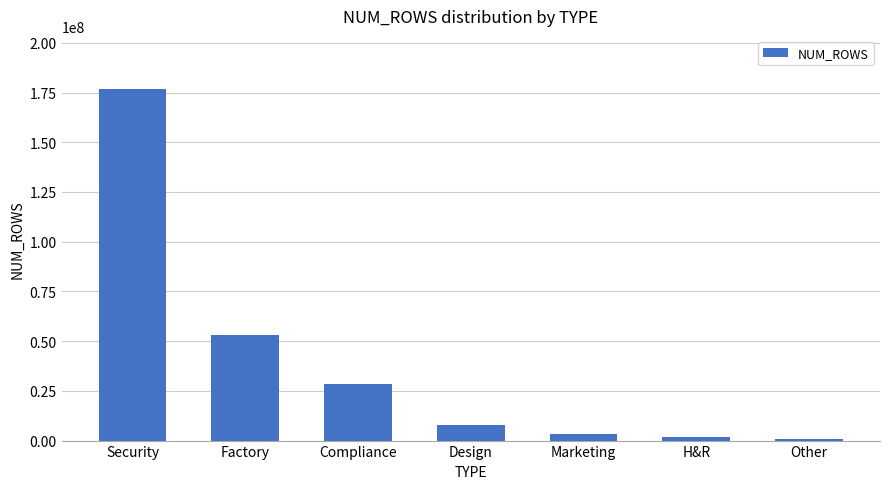

What is the maximum value shown in the chart?

176955214